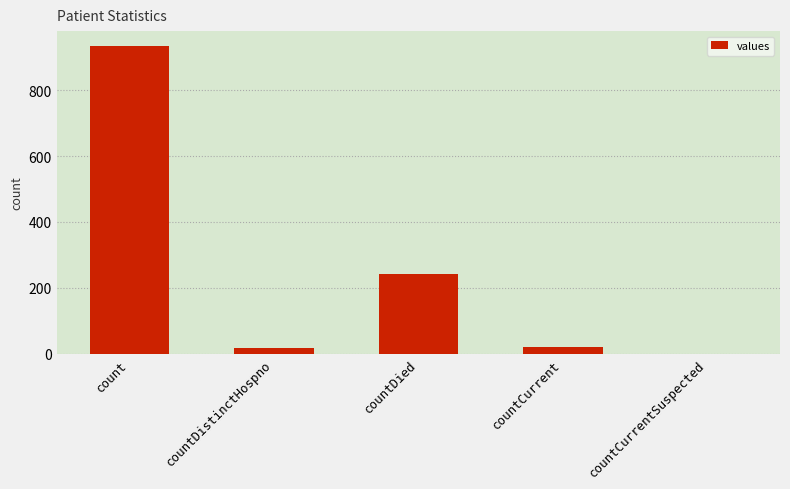

Which has a higher value, countDied or countDistinctHospno?

countDied